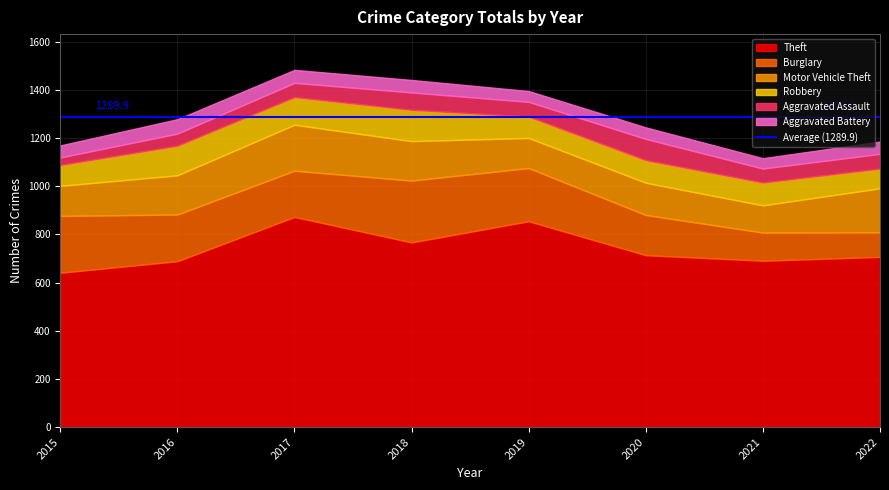

True or false: Aggravated Battery and Theft cross at least once.

False